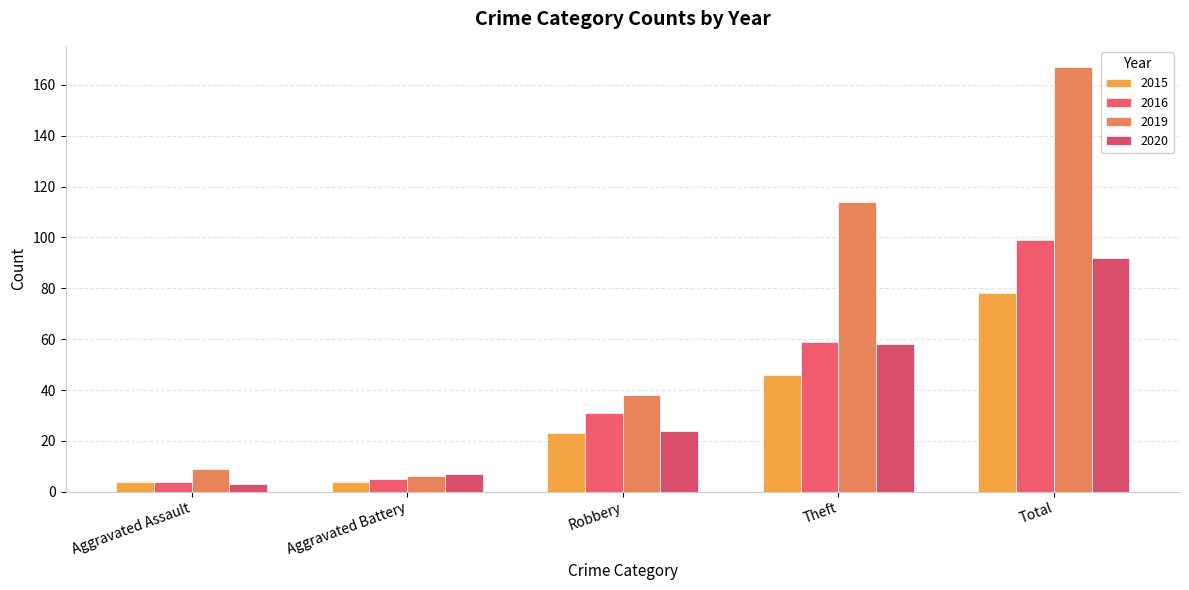

What is the sum of the 2015 values at Robbery and Total?

101